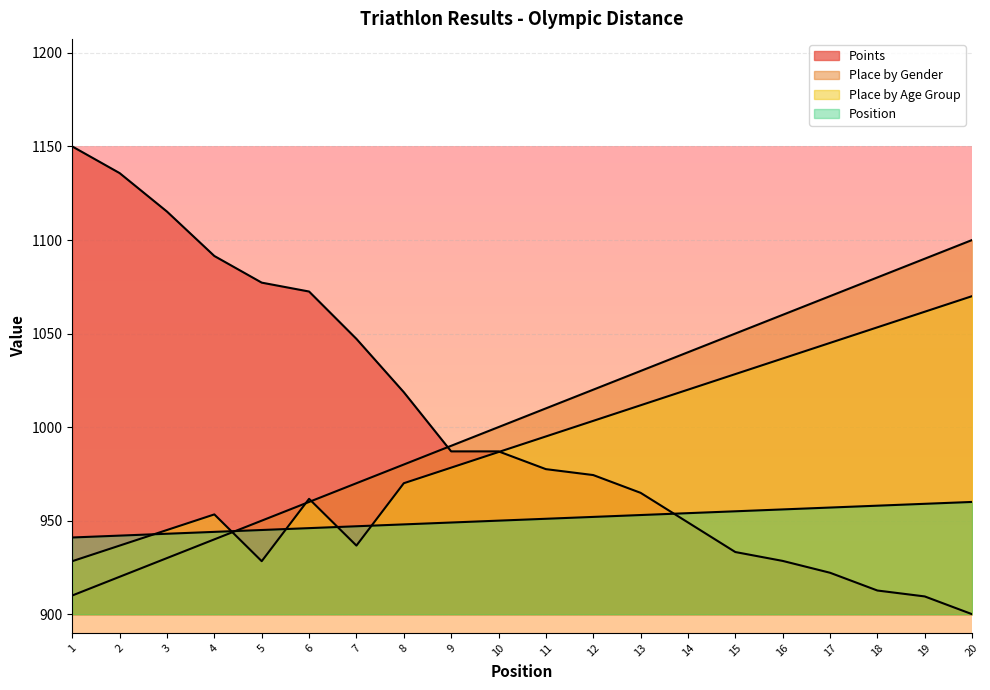

Which label corresponds to the smallest value in the chart?

20